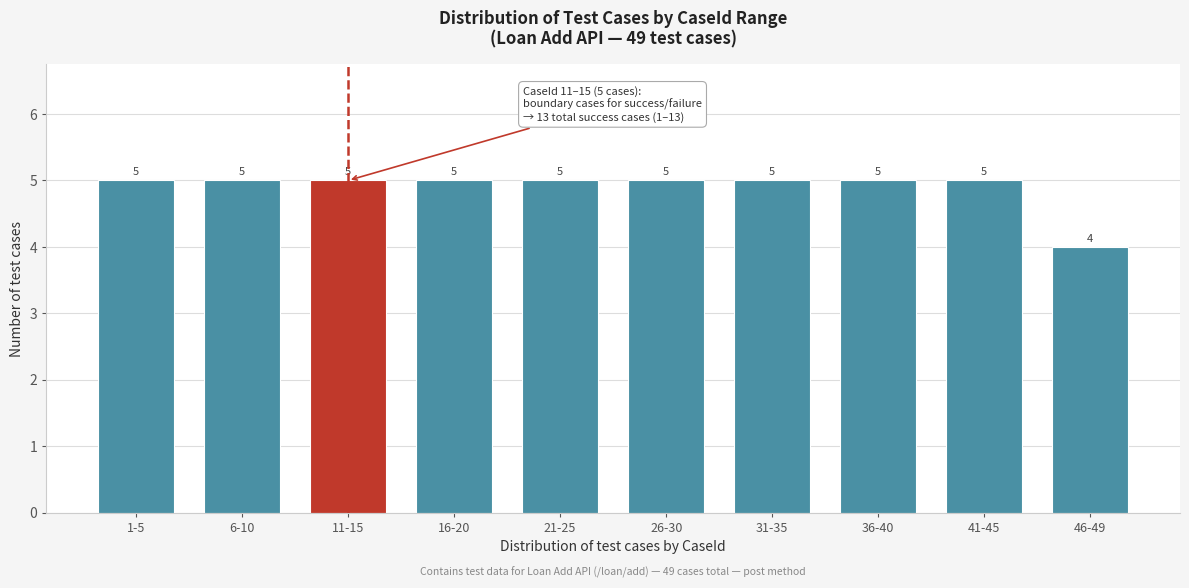

Reading left to right, what are all the values shown in this chart?

1-5=5	6-10=5	11-15=5	16-20=5	21-25=5	26-30=5	31-35=5	36-40=5	41-45=5	46-49=4